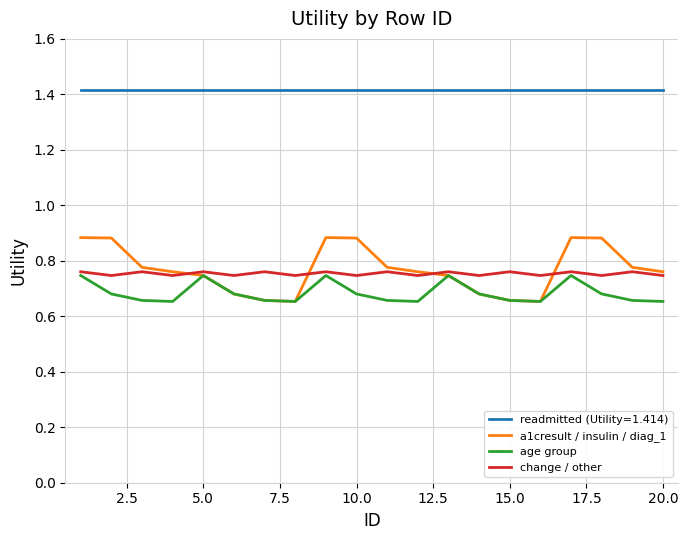

Rank the series by their maximum value, from lowest to highest.

age group, change / other, a1cresult / insulin / diag_1, readmitted (Utility=1.414)